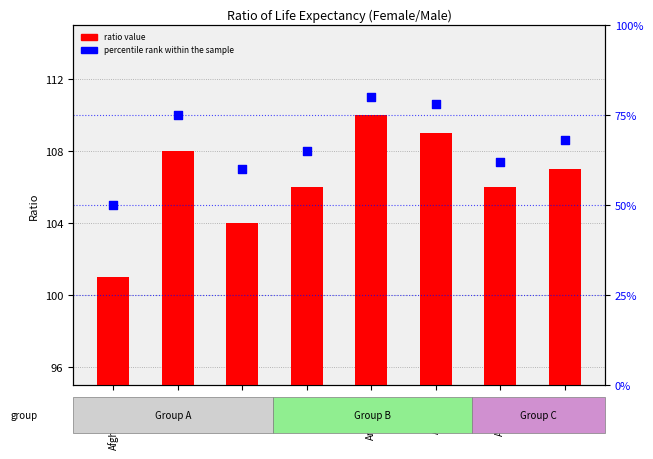

At which category is the sum across all series the highest?

Argentina